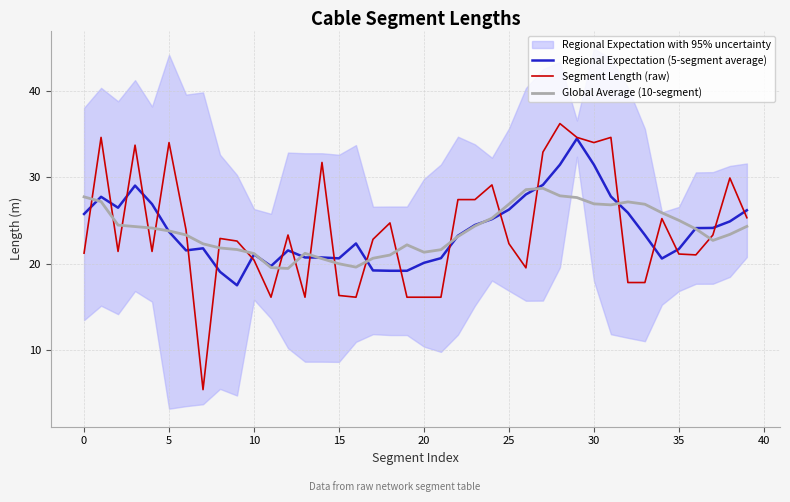

Does the chart display data point markers on the line(s)?

No